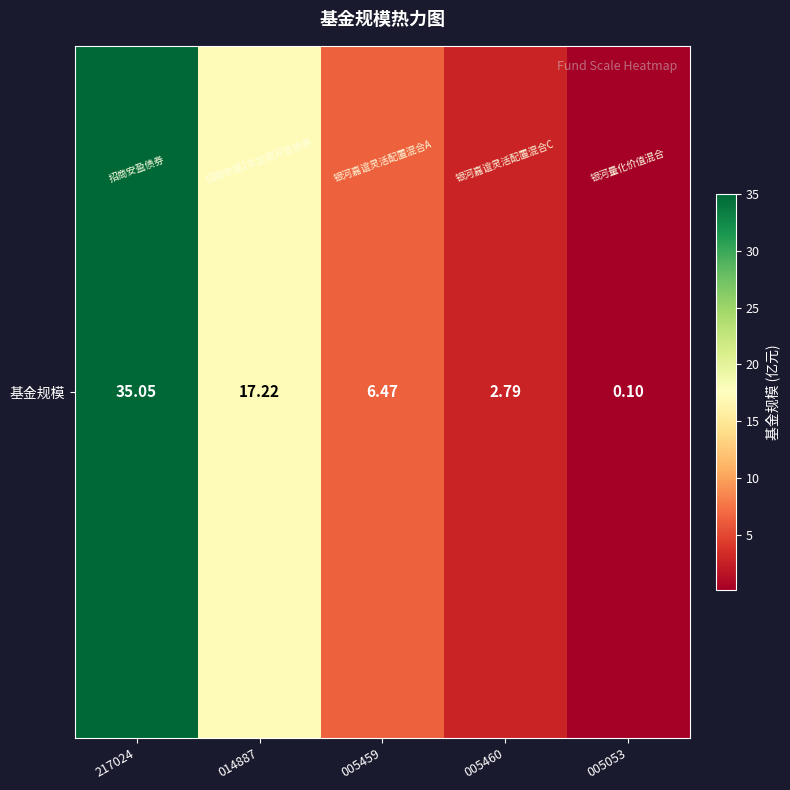

Rank the categories by value from lowest to highest.

005053, 005460, 005459, 014887, 217024